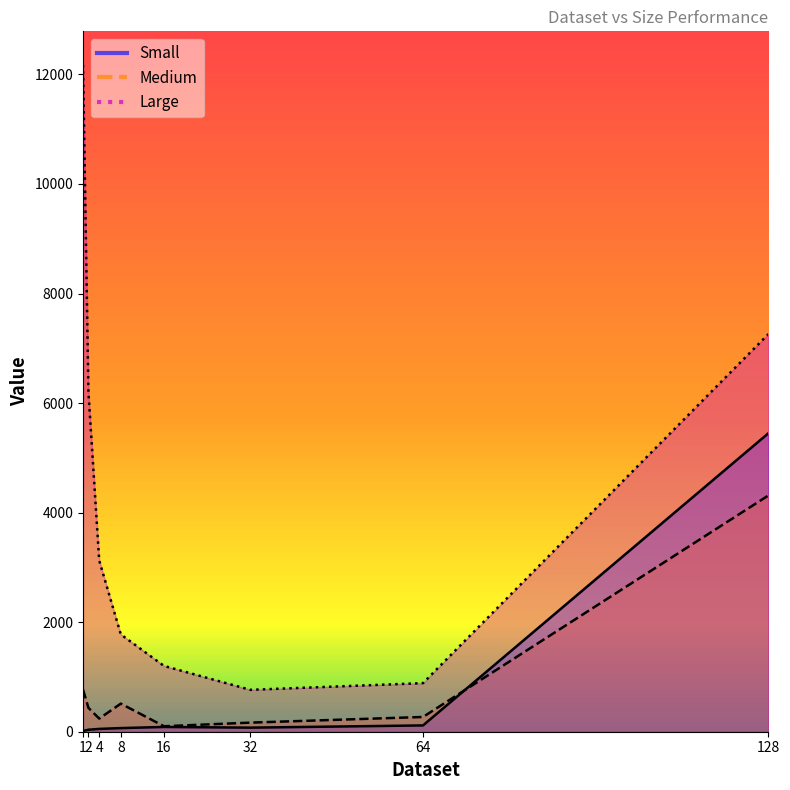

At which category does Medium reach its first local valley?

4.0